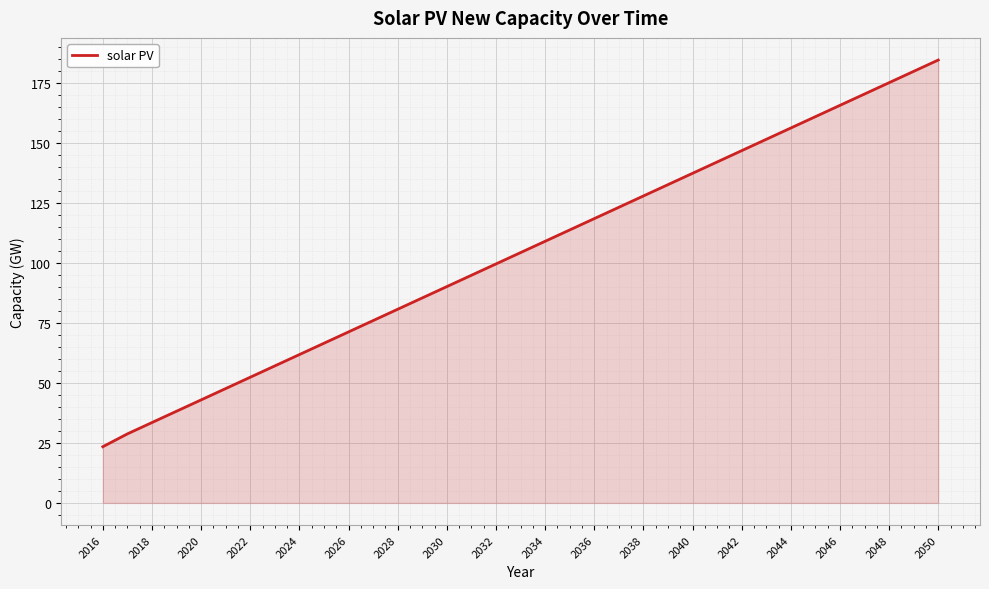

Reading left to right, what are all the values shown in this chart?

23.4	28.8	33.5	38.2	42.9	47.6	52.4	57.1	61.8	66.5	71.3	76.0	80.7	85.4	90.1	94.9	99.6	104.3	109.0	113.7	118.5	123.2	127.9	132.6	137.3	142.1	146.8	151.5	156.2	160.9	165.7	170.4	175.1	179.8	184.5